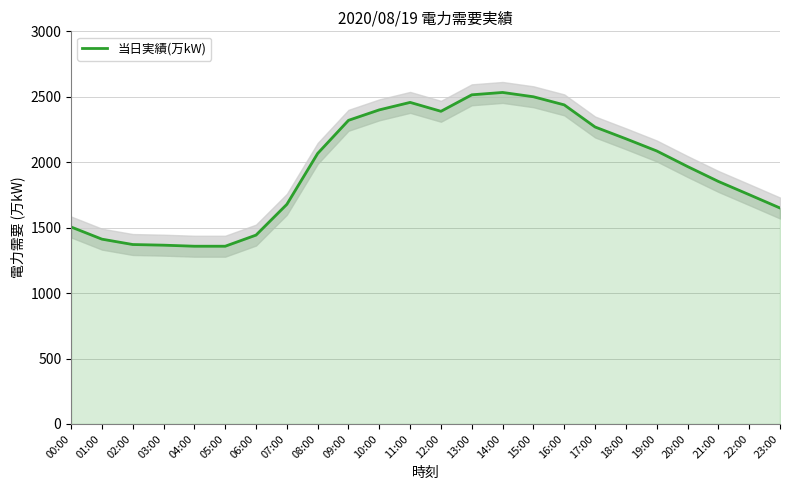

What is the change in value from 07:00 to 12:00?

+711